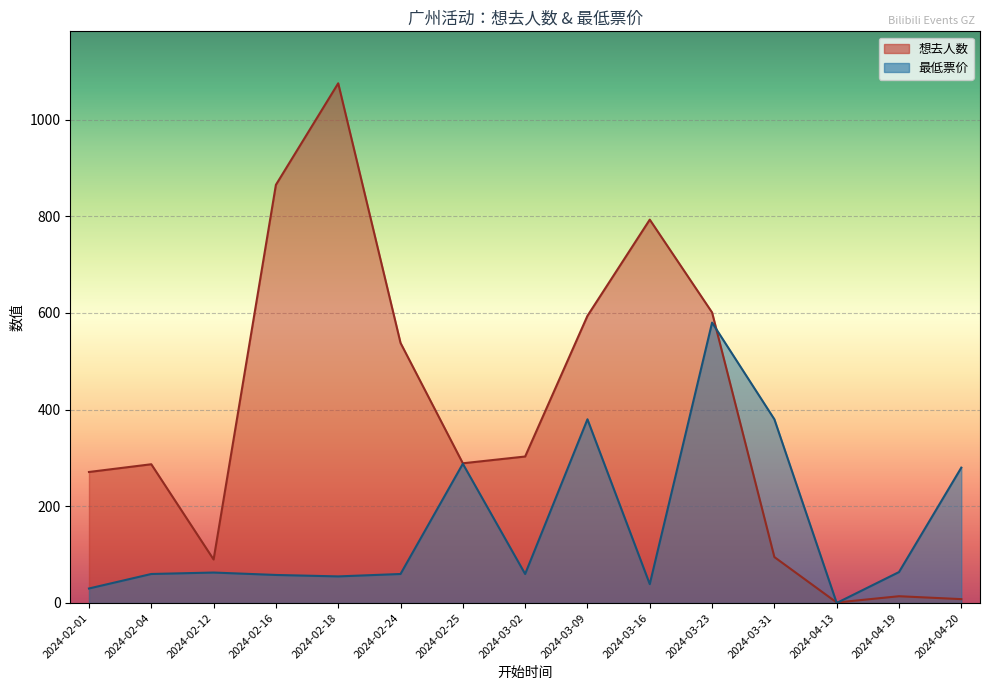

How many data points in 想去人数 are above 289?

7